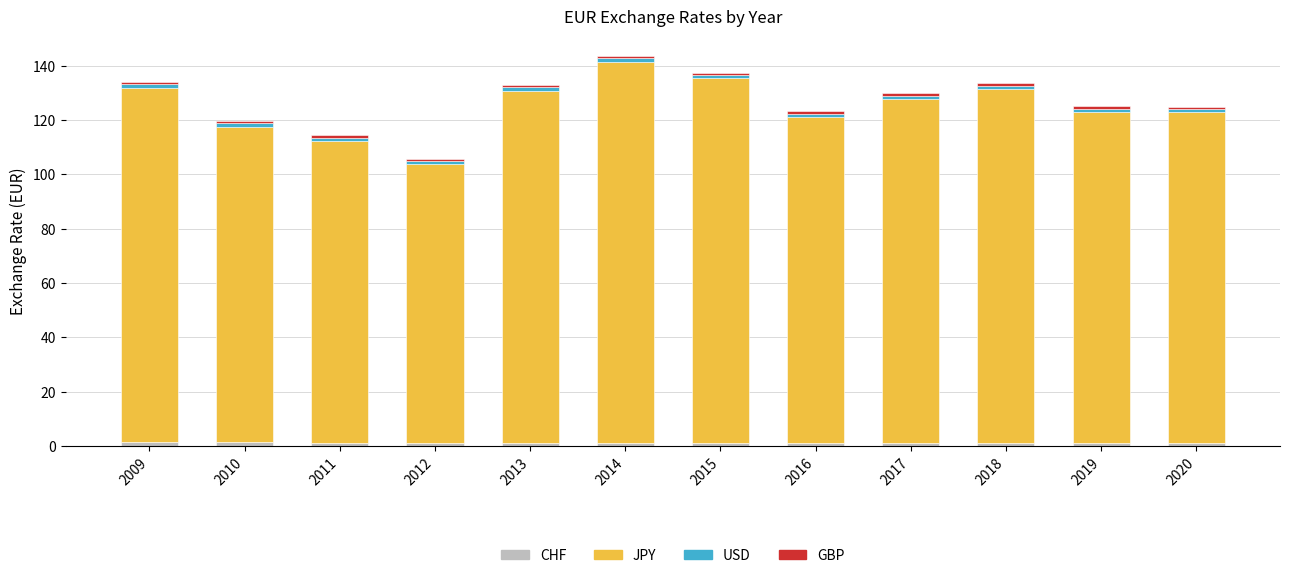

True or false: CHF has a value of 1.4 at 2010.

True